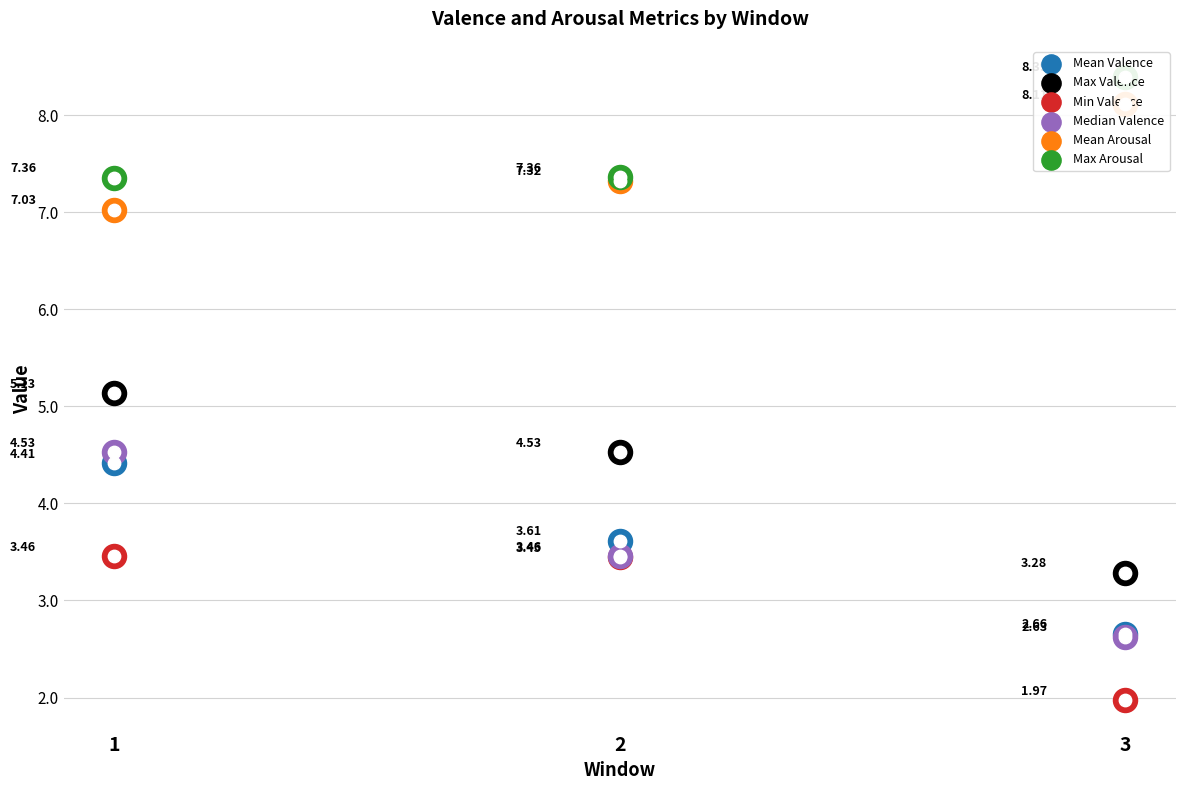

Is the value of Max Arousal at 2 greater than the value of Mean Arousal at 3?

No